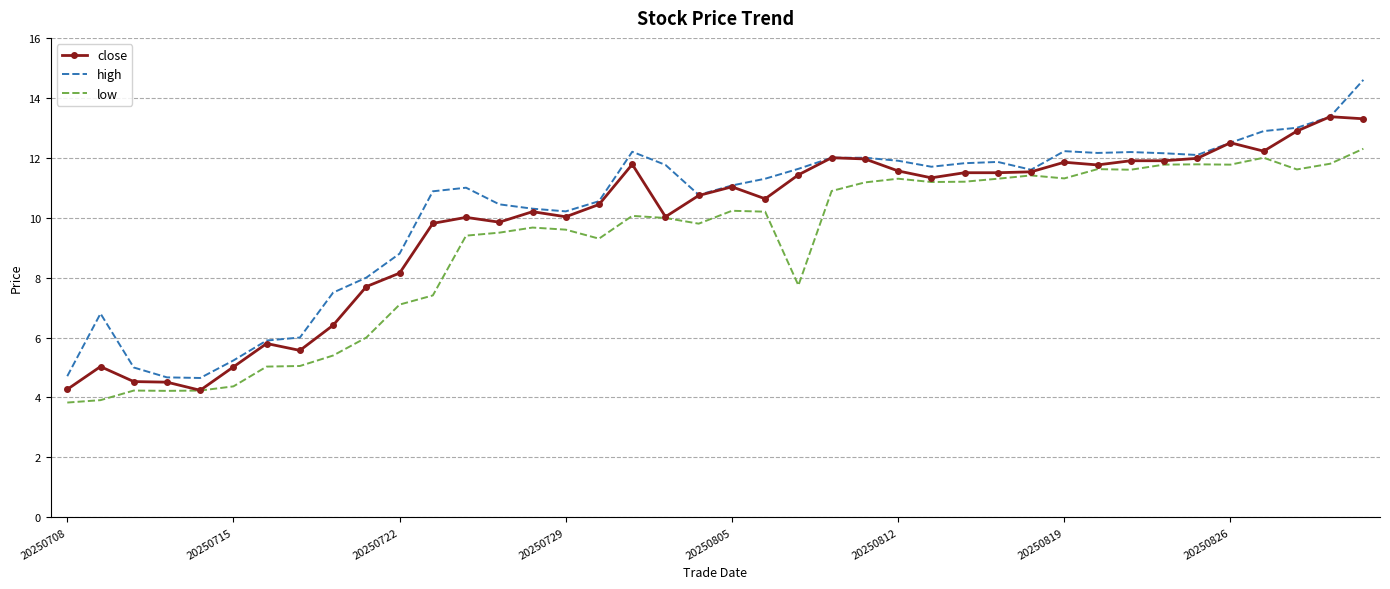

Rank the series by their maximum value, from lowest to highest.

low, close, high